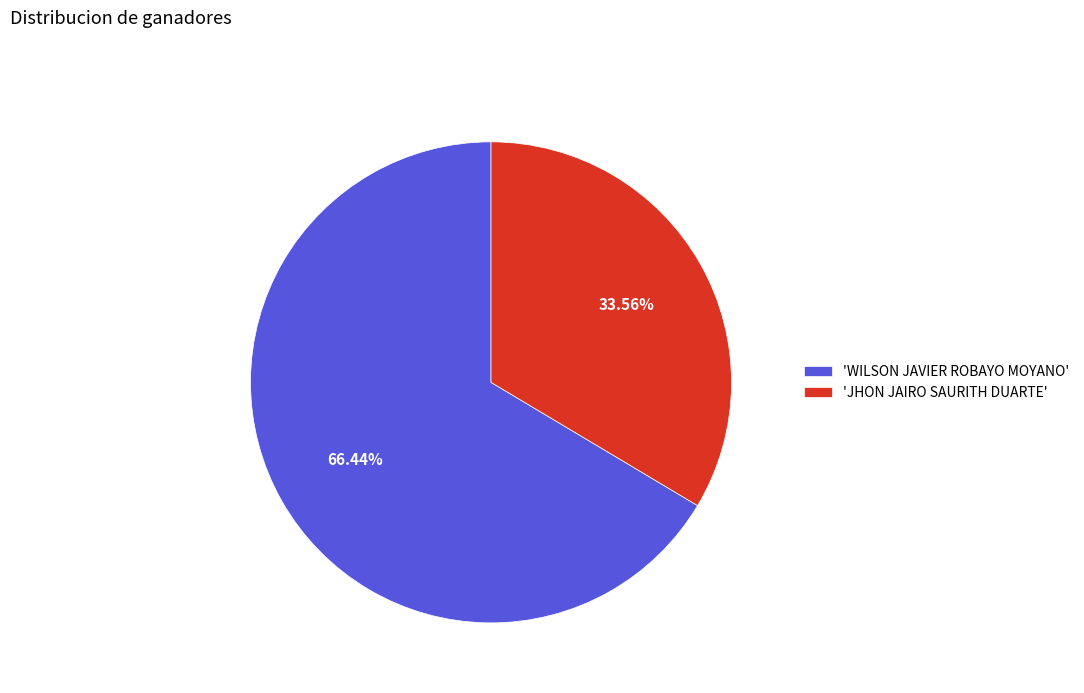

Rank the categories by value from highest to lowest.

'WILSON JAVIER ROBAYO MOYANO', 'JHON JAIRO SAURITH DUARTE'